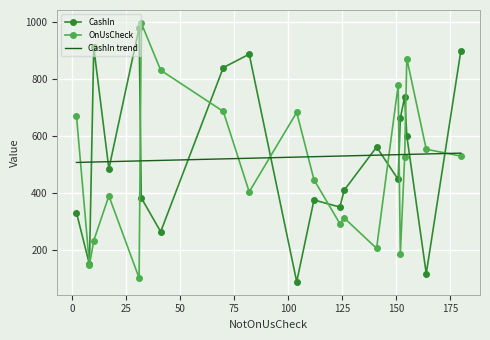

What is the maximum value for CashIn trend?

539.2